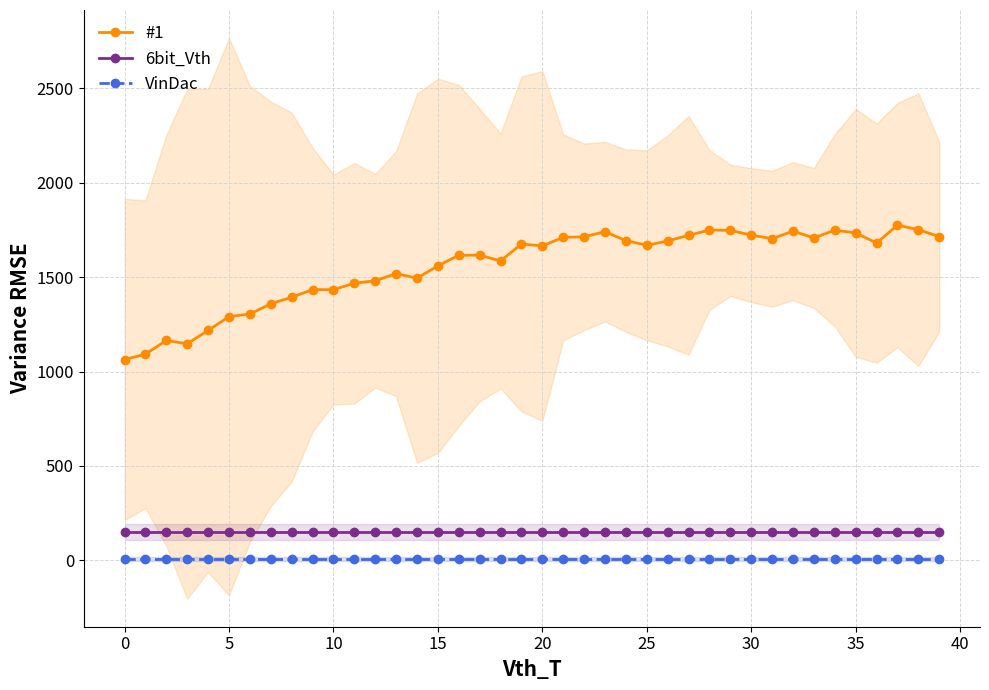

True or false: #1 and 6bit_Vth intersect in this chart.

False